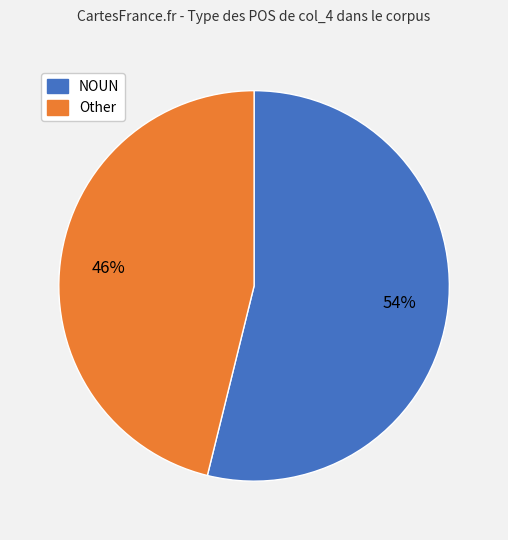

To the nearest percent, what is the average slice percentage?

50%